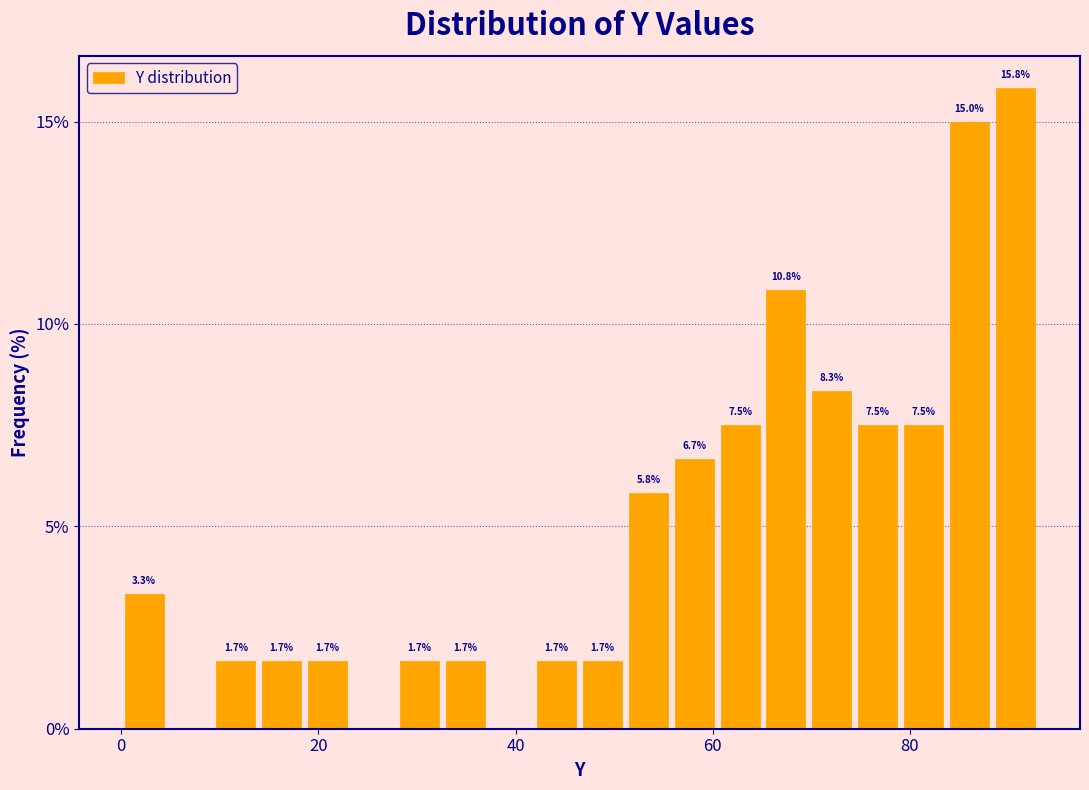

Around what value on the x-axis is the tallest bar? Give the approximate position of its centre, as read against the axis.

90